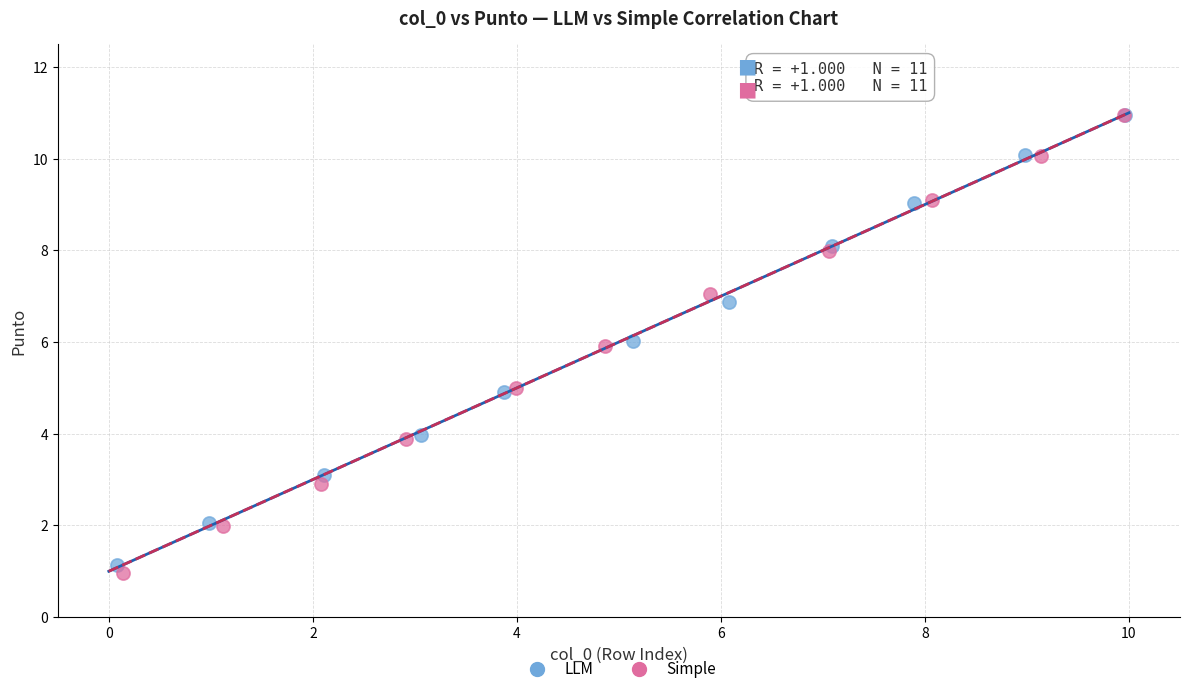

What are all the series names shown in the legend?

LLM, Simple